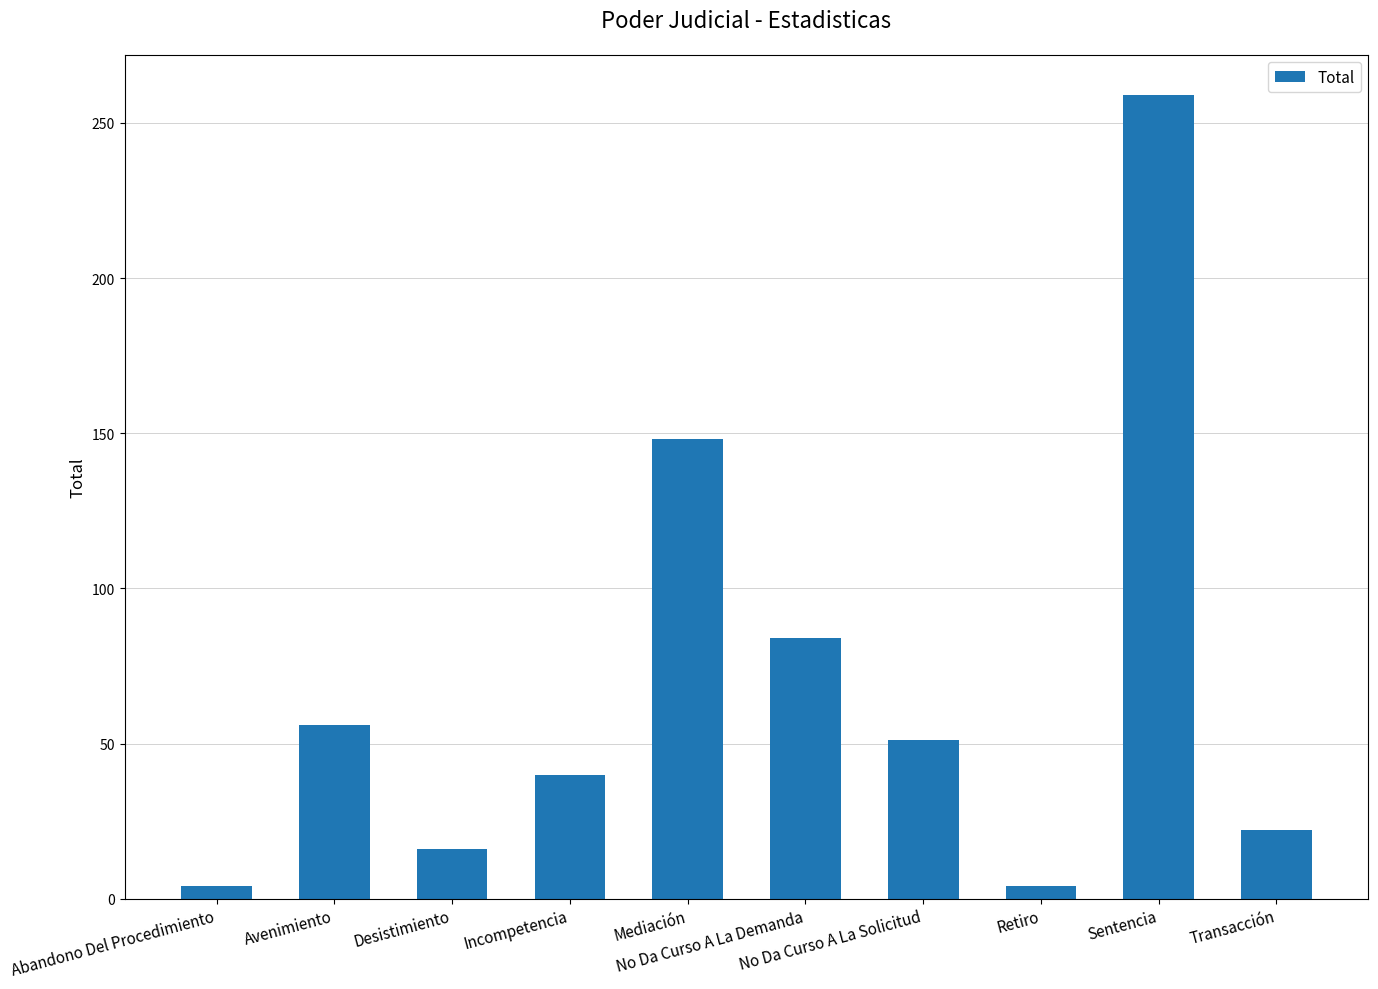

What is the change in value from Avenimiento to Sentencia?

+203